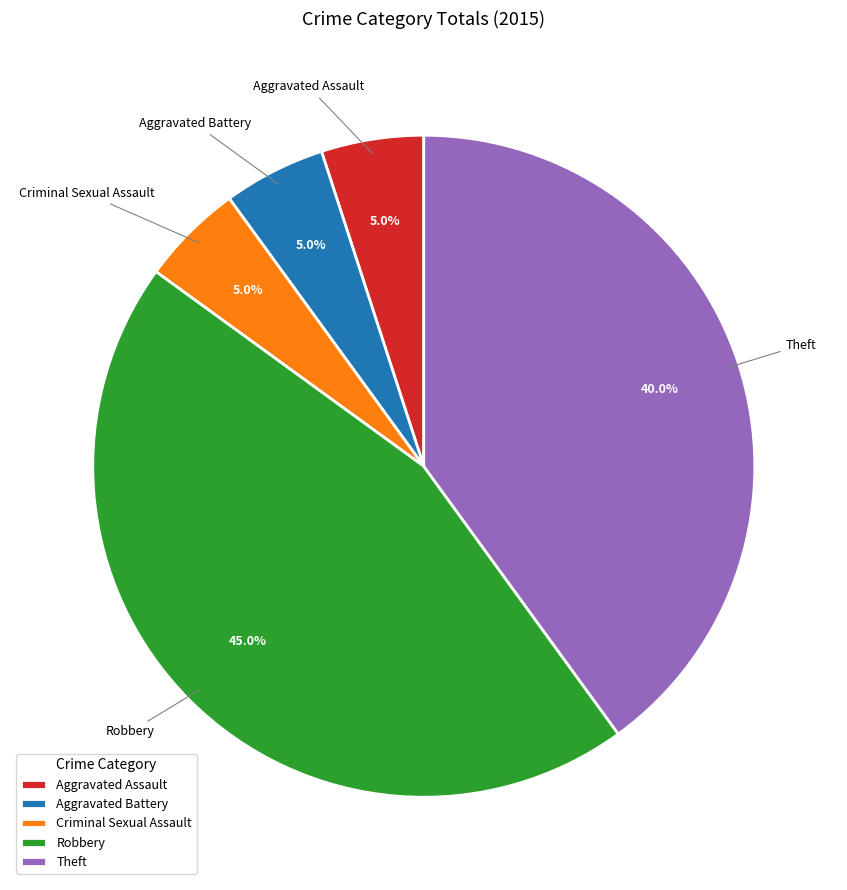

True or false: Aggravated Battery accounts for 1% of the total.

False